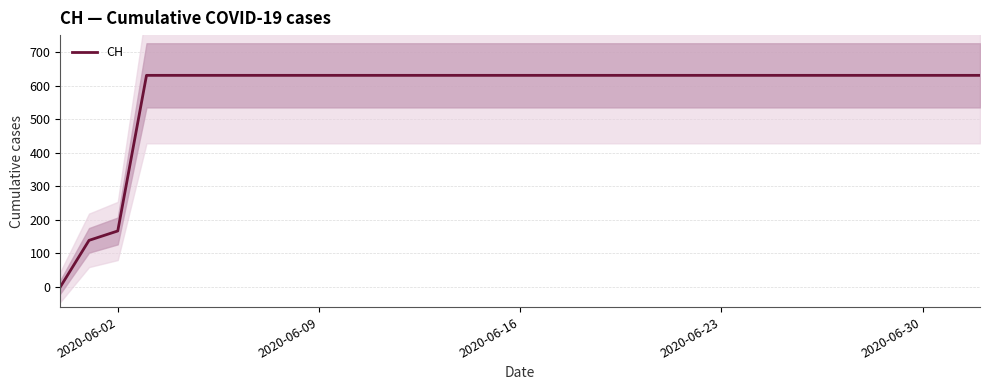

What is the highest value of the CH series?

631